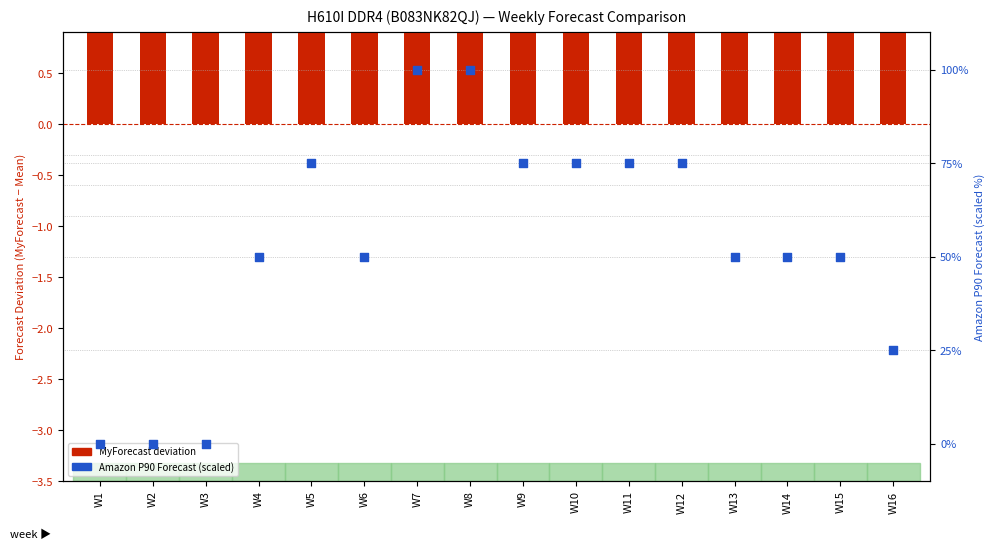

What is the change in value from W4 to W16?

-25